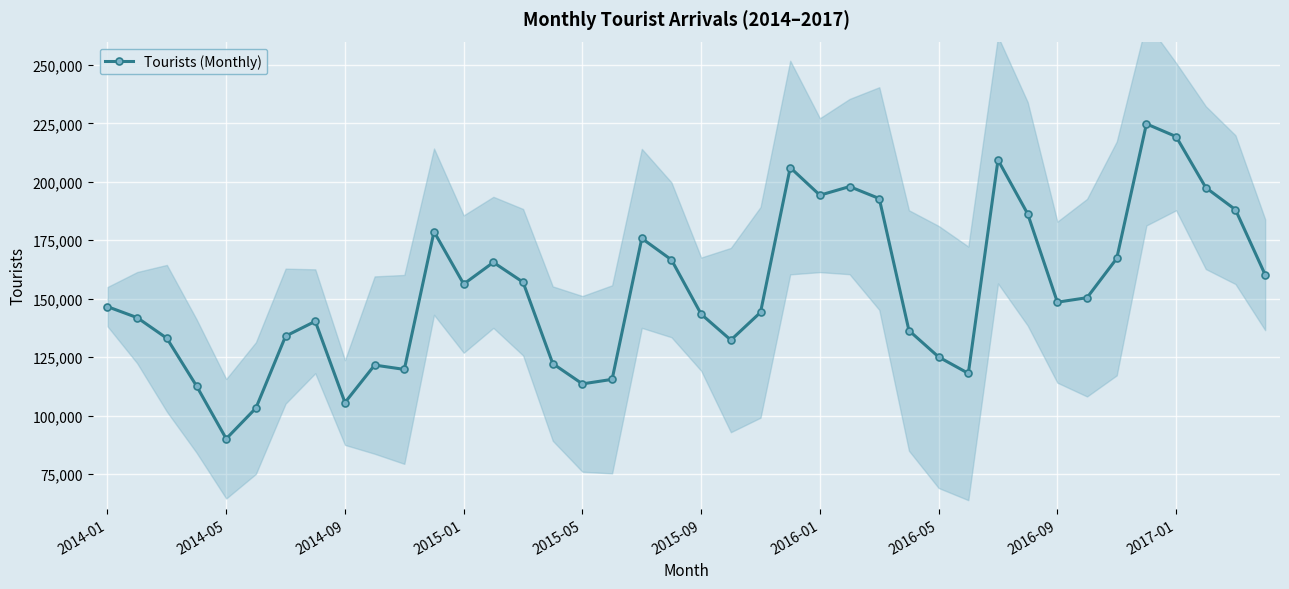

Reading left to right, list all the values displayed in this chart.

146575	141878	133048	112631	90046	103175	133971	140319	105535	121576	119727	178672	156246	165541	157051	122217	113529	115467	175804	166610	143374	132280	144147	206114	194280	197967	192841	136367	125044	118038	209351	186288	148499	150419	167217	224791	219360	197517	188076	160249